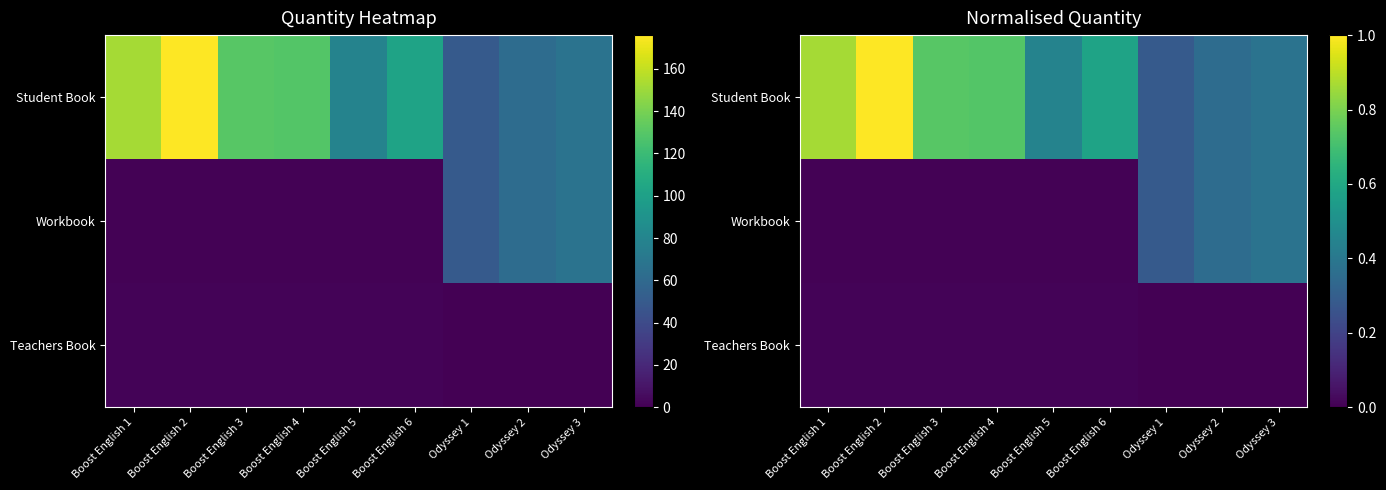

What is the maximum value shown in the chart?

1.0